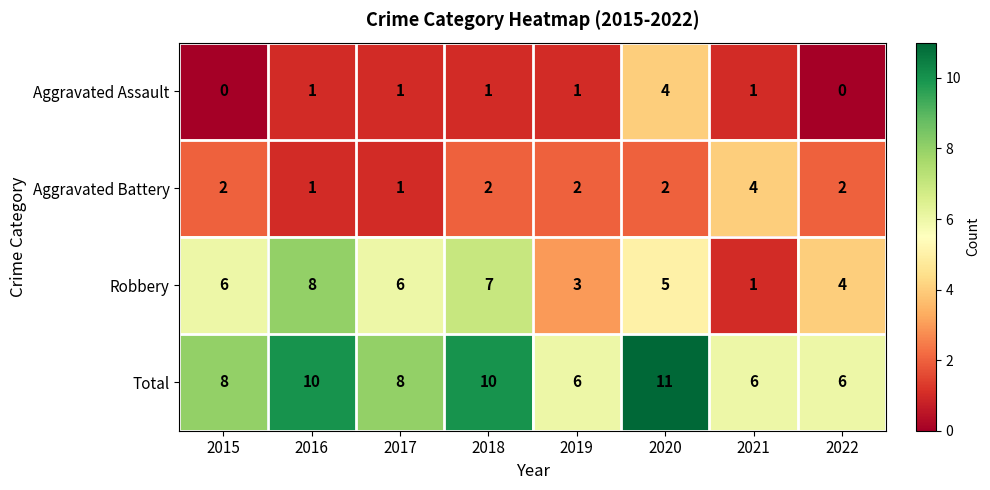

How many Total values are between 6 and 10?

7